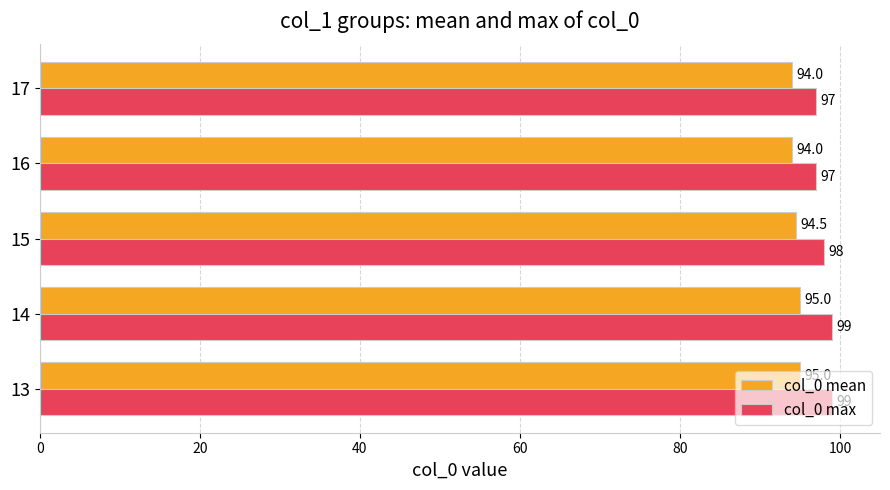

Which series changed the most between 15 and 16?

col_0 max